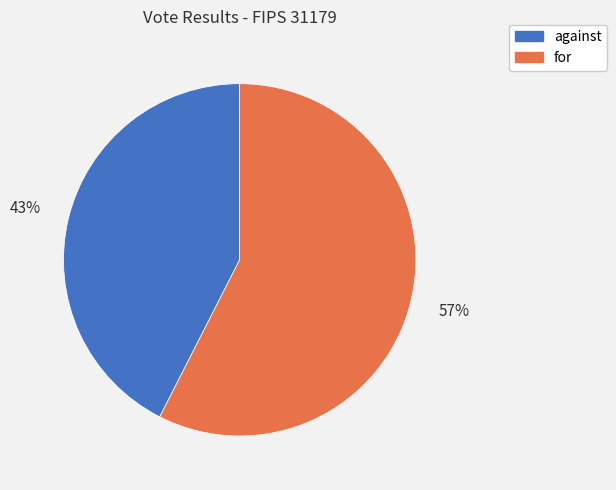

To the nearest percent, what percentage of the pie is for?

57%